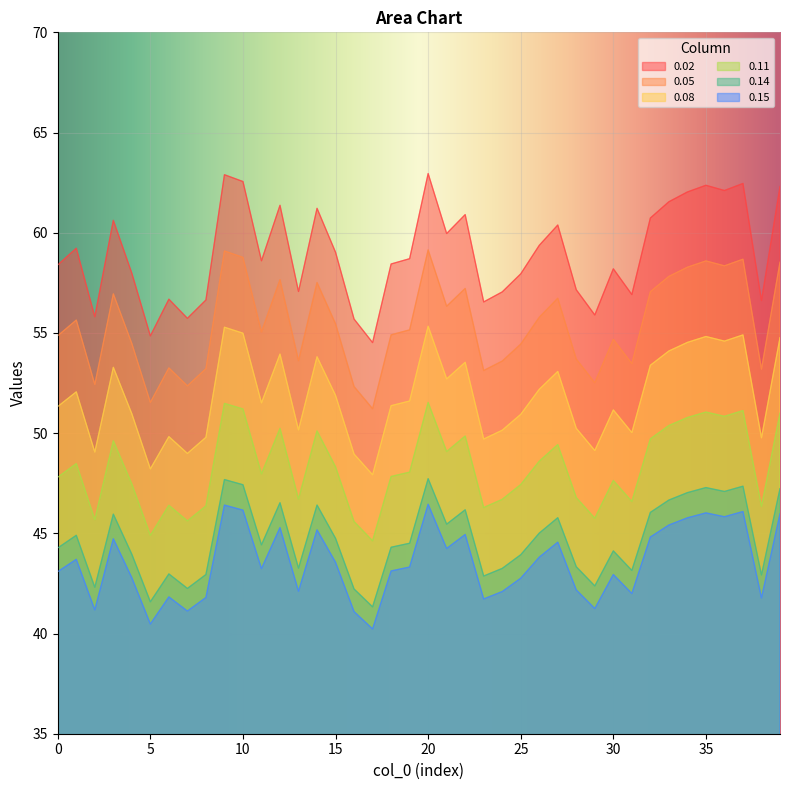

What is the value of the 0.14 point at the 3rd from the left?

42.3